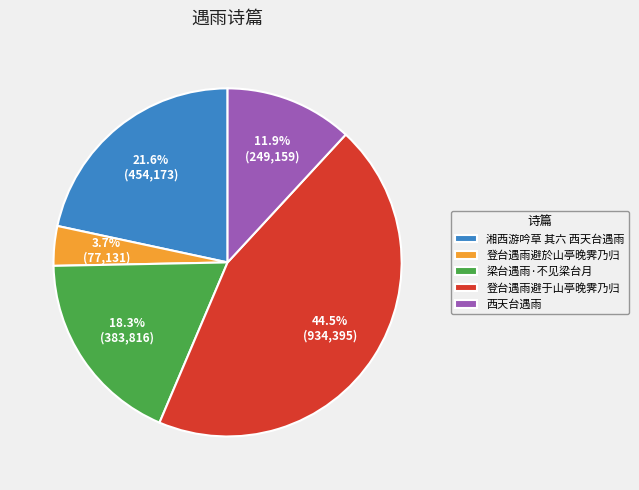

Combined, do 登台遇雨避于山亭晚霁乃归 and 湘西游吟草 其六 西天台遇雨 account for over 50%?

Yes